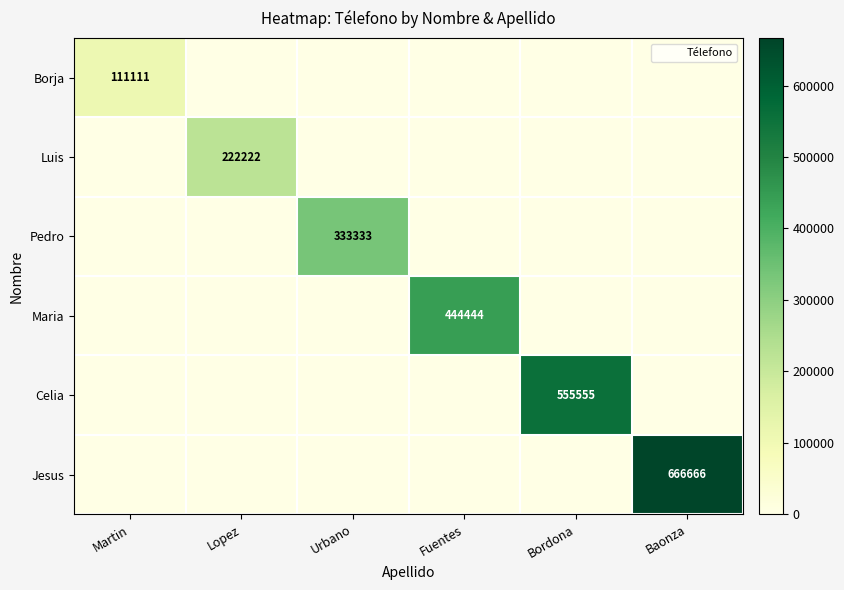

Is it true that Borja equals 111111 at Martin?

True